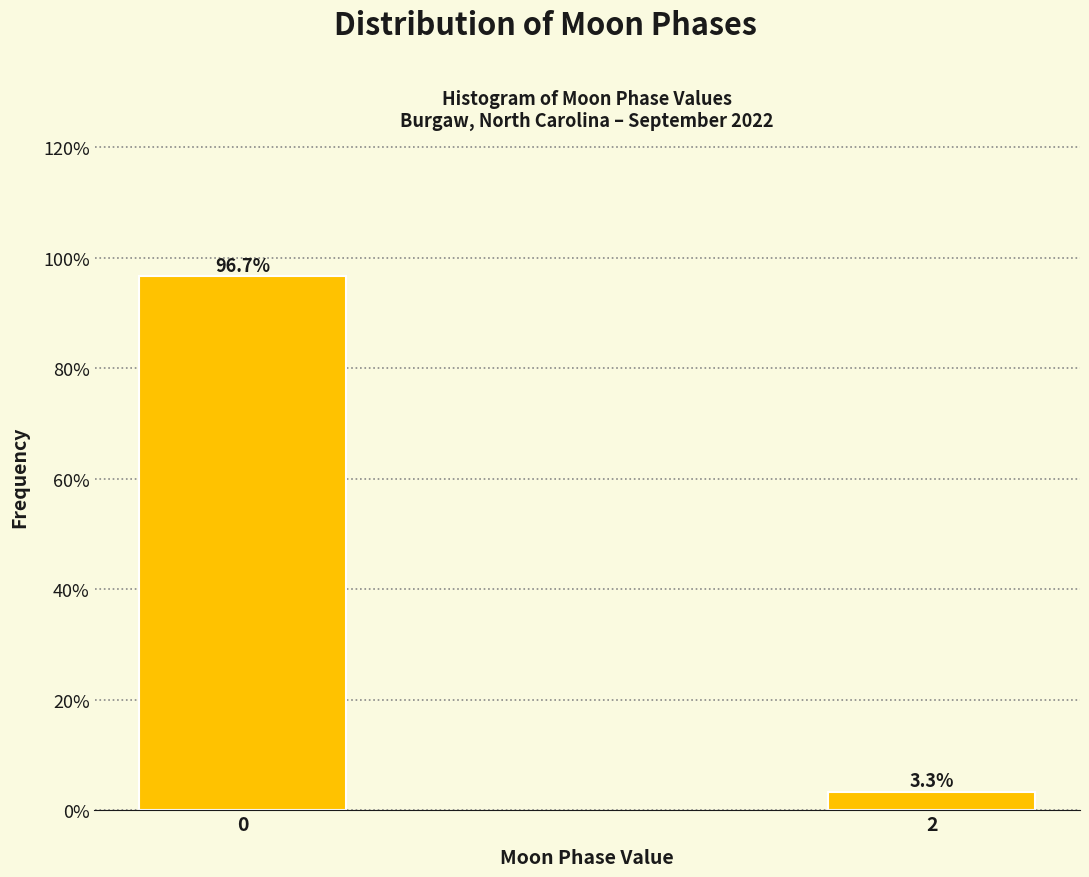

Reading left to right, what are all the values shown in this chart?

0=96.7	2=3.3